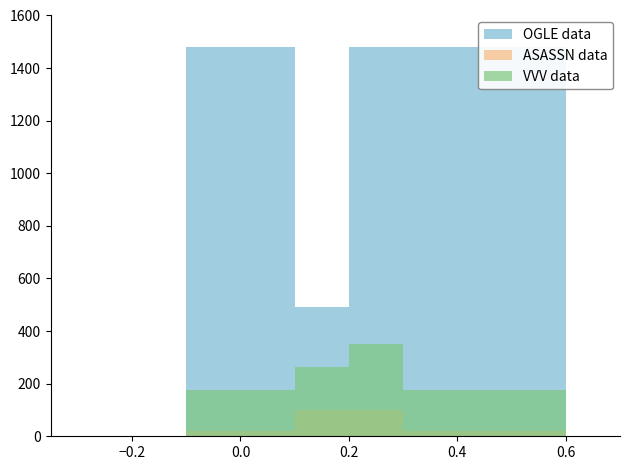

True or false: OGLE data has a value of 0.0 at −0.4.

True